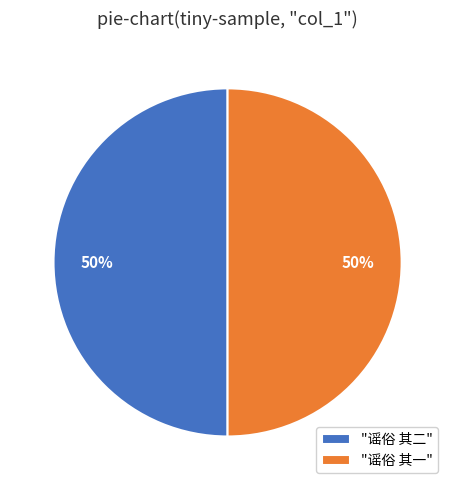

Combined, do "谣俗 其一" and "谣俗 其二" account for over 50%?

Yes